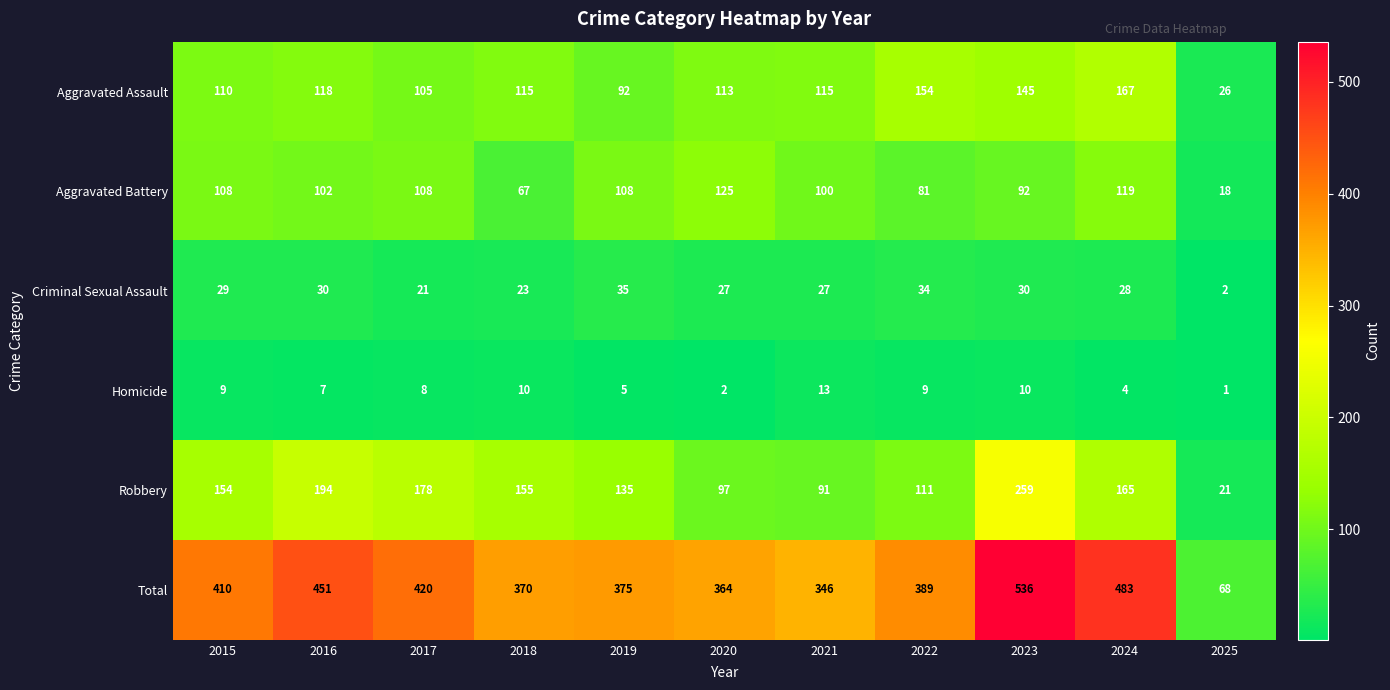

At which category does the chart reach its peak across all series?

2023